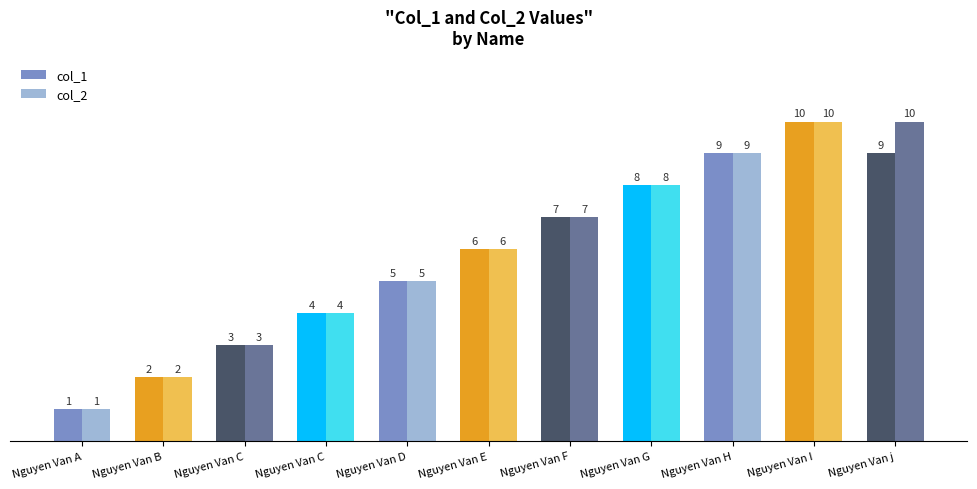

How many distinct data groups are displayed?

2